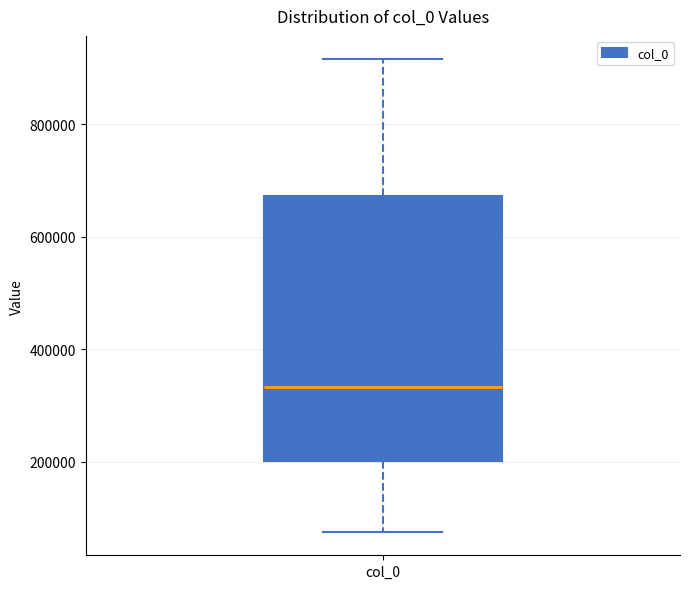

Where does the lower whisker of the box for col_0 end on the y-axis? The values are not printed on the chart, so give them approximately, as read against the axis.

80000